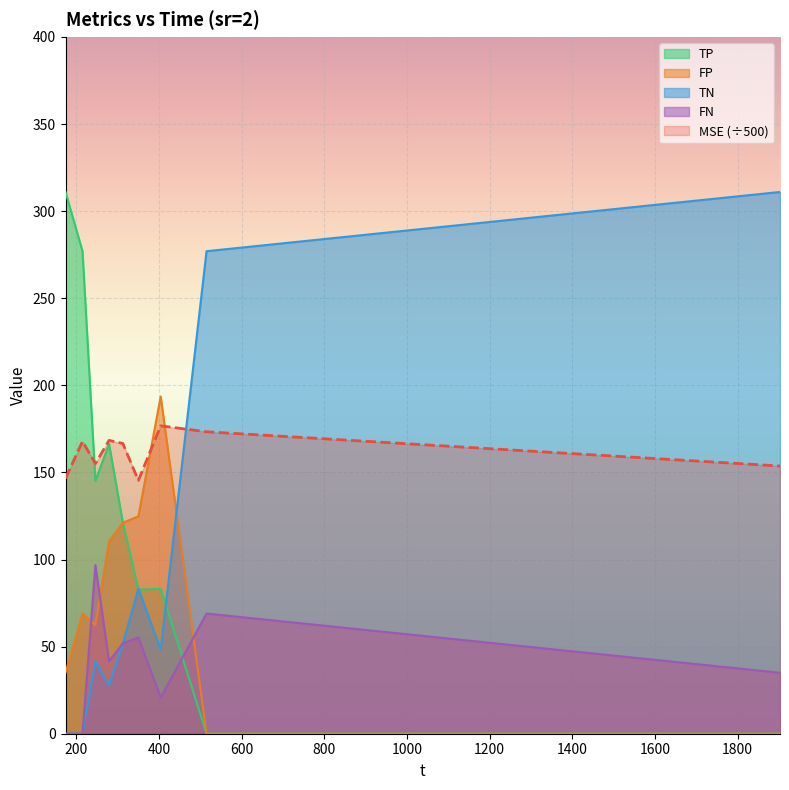

Which series has the largest total across all categories?

MSE (÷500)